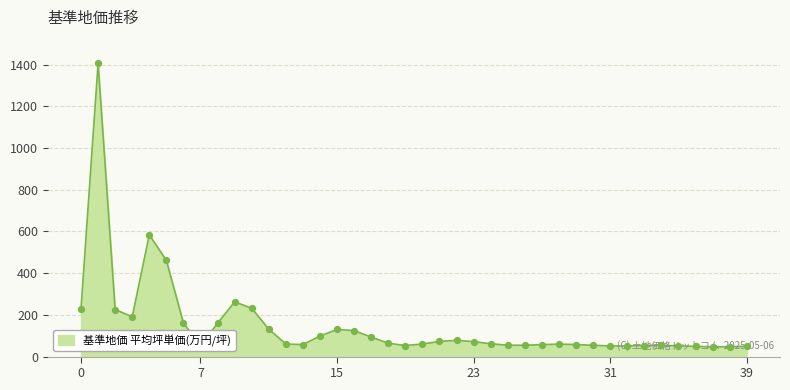

What is the minimum value shown in the chart?

46.9